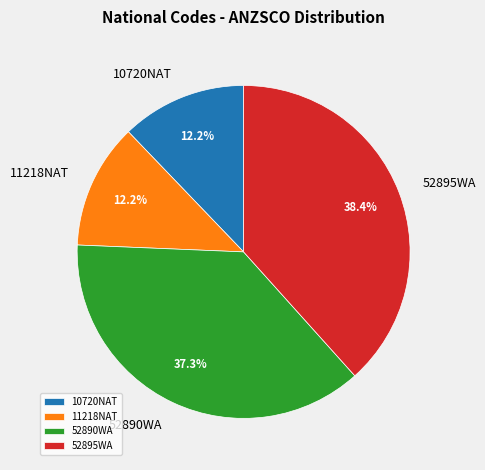

What portion of the pie excludes 10720NAT?

87.8%